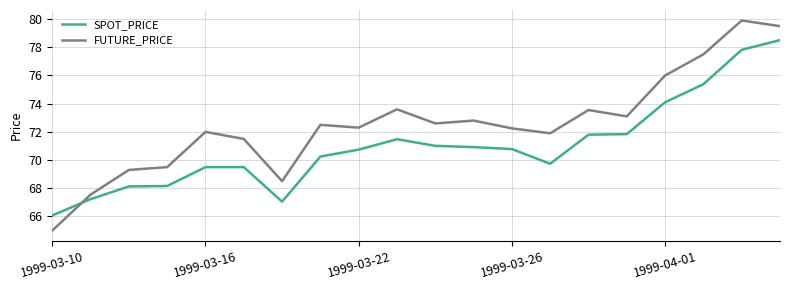

How many series are shown in this chart?

2